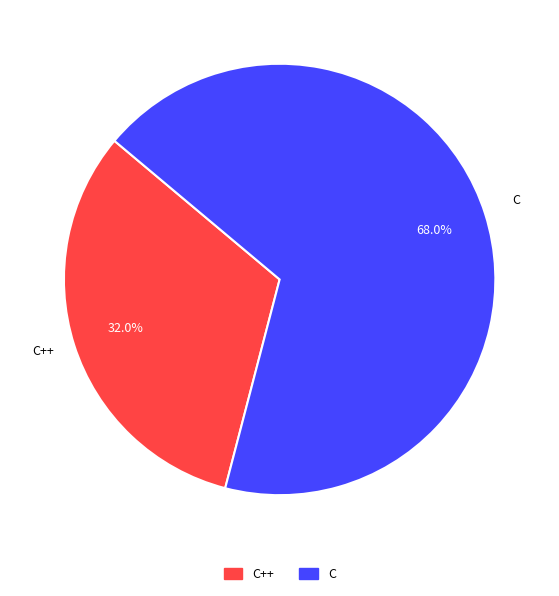

To the nearest percent, what is the combined percentage of C and C++?

100%